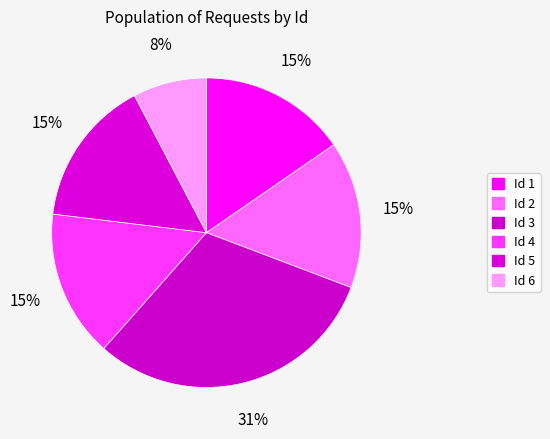

To the nearest percent, what is the average slice percentage?

17%